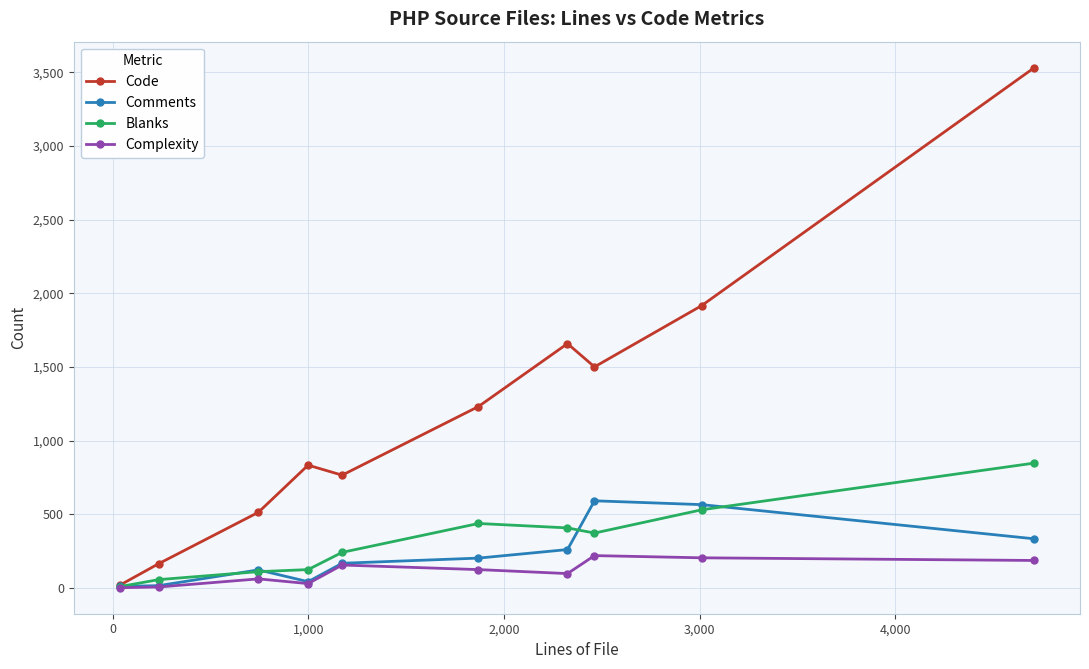

Which series has the largest total across all categories?

Code